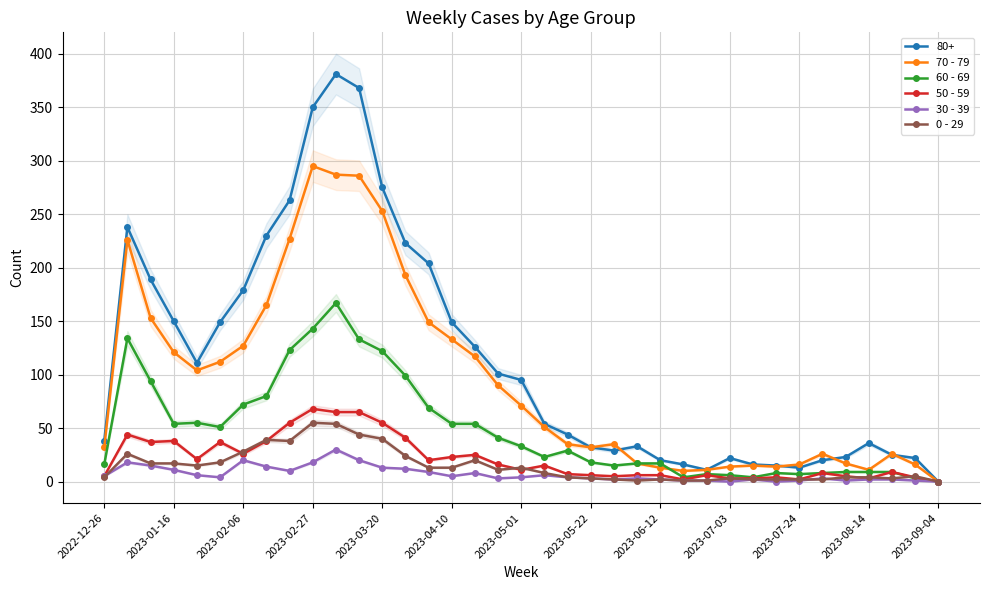

How many positive values does the 60 - 69 series have?

36